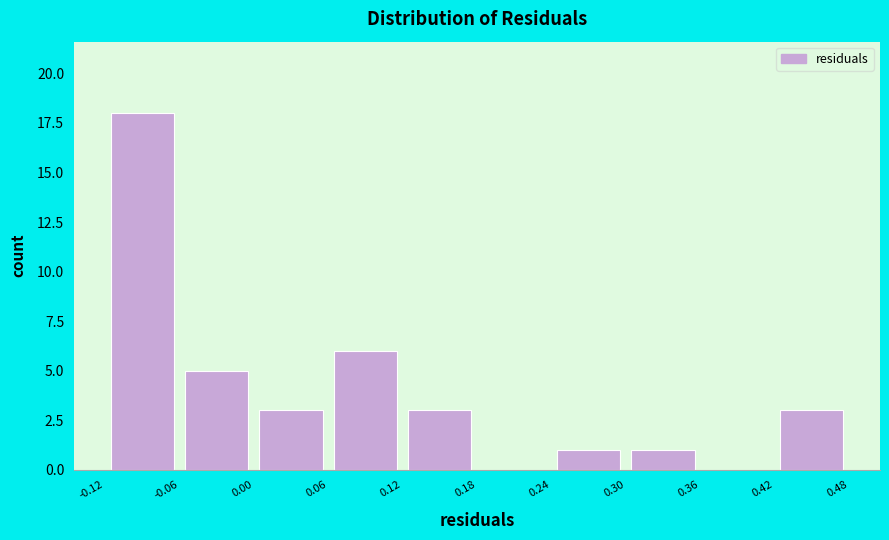

Reading left to right, transcribe this chart: for each bar, give the range it covers on the x-axis and its height. The values are not printed on the chart, so give them approximately, as read against the axis.

-0.12 to -0.06: 18
-0.06 to 0.00: 5
0.00 to 0.06: 3
0.06 to 0.12: 6
0.12 to 0.18: 3
0.18 to 0.24: 0
0.24 to 0.30: 1
0.30 to 0.36: 1
0.36 to 0.42: 0
0.42 to 0.48: 3